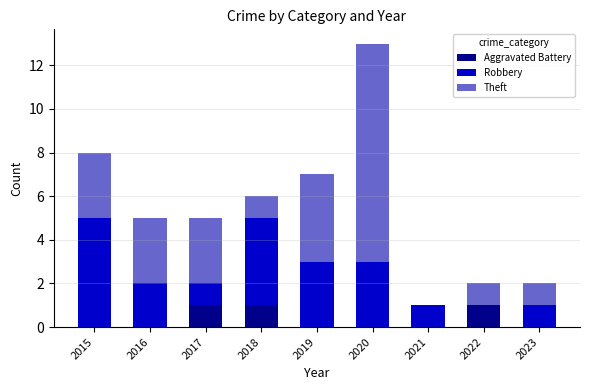

The value of Aggravated Battery at 2018 is 1. True or false?

True